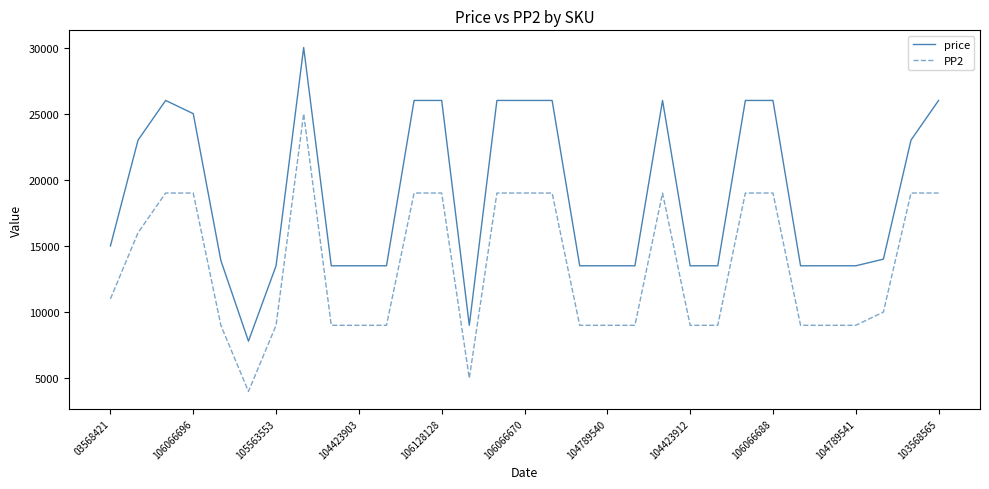

Which series has the largest total across all categories?

price